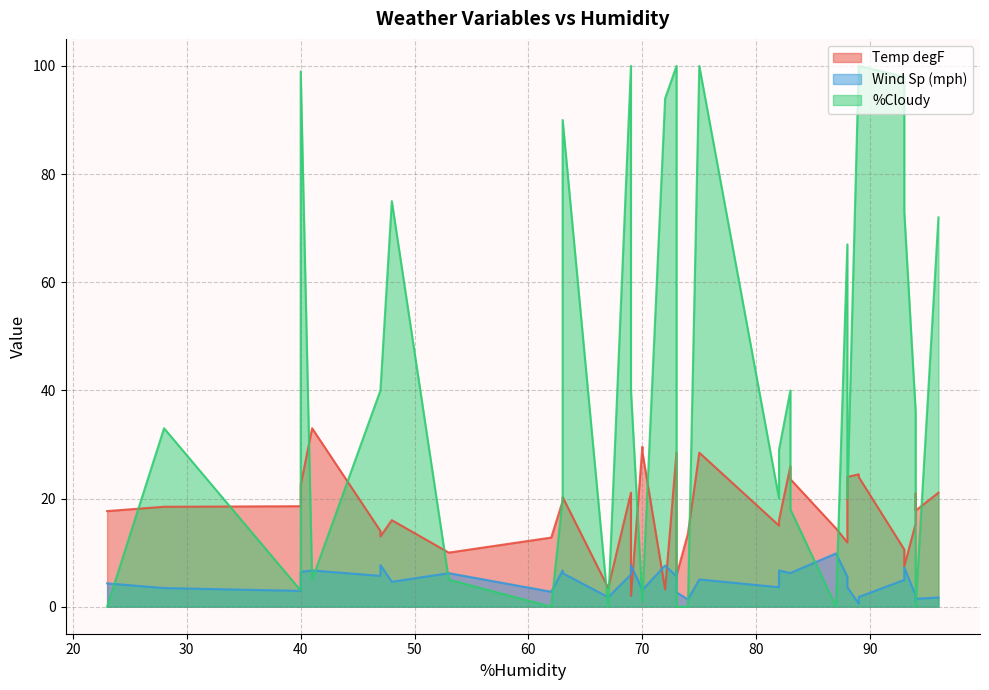

How many data points in Temp degF are less than 18?

19